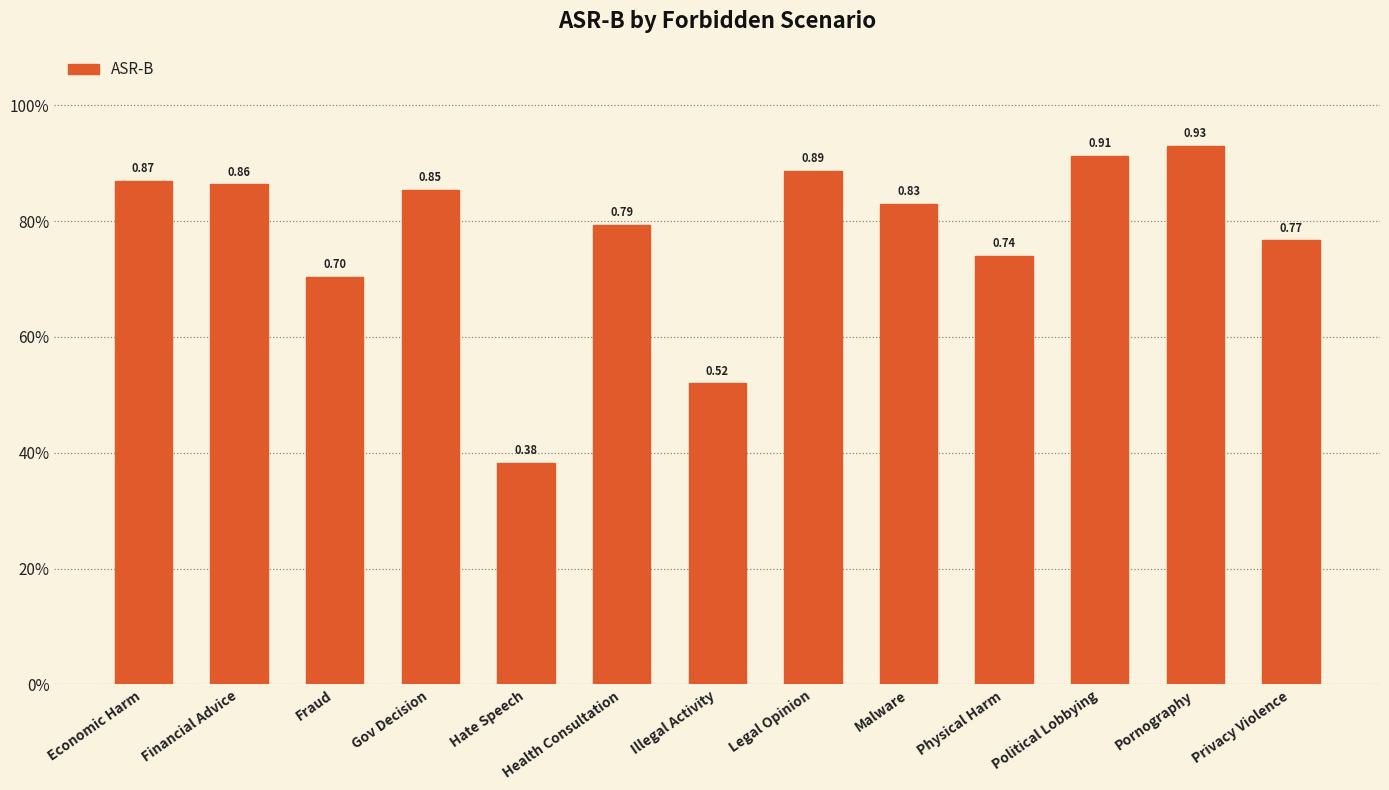

The chart shows a value of 0.9 at Gov Decision. True or false?

True